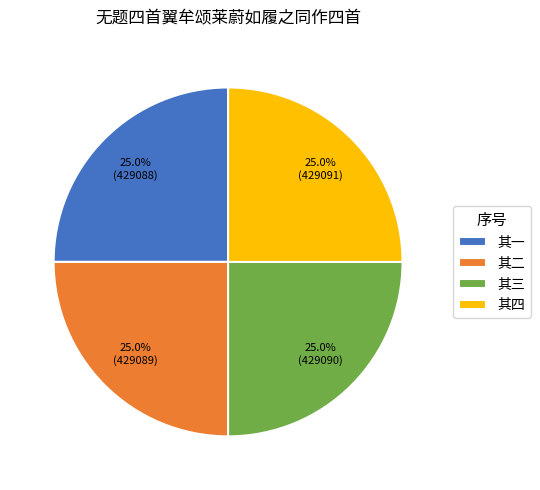

What percentage is NOT represented by 其二?

75.0%